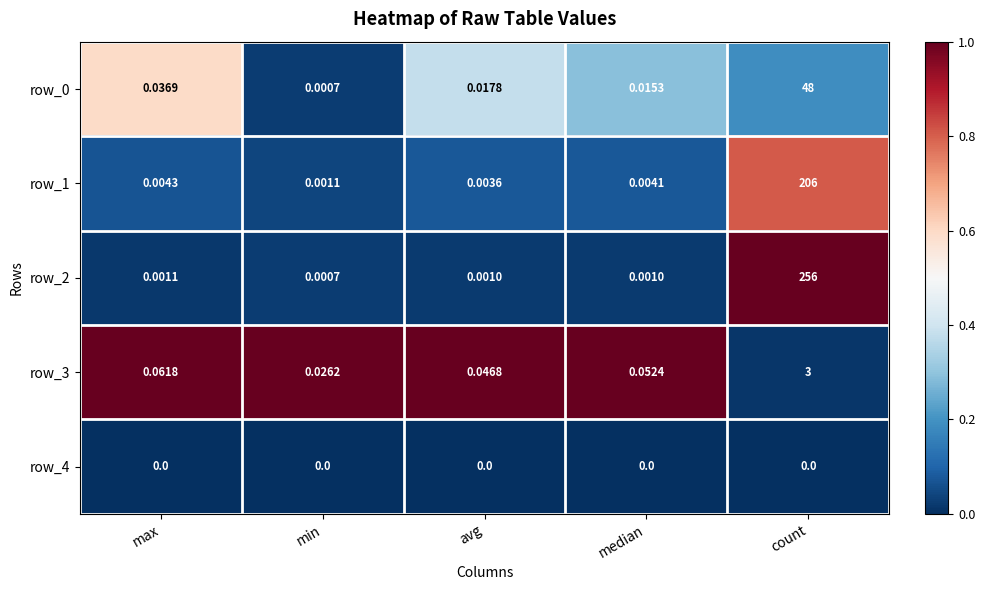

What is the difference between the maximum and minimum values in the row_2 series?

256.0